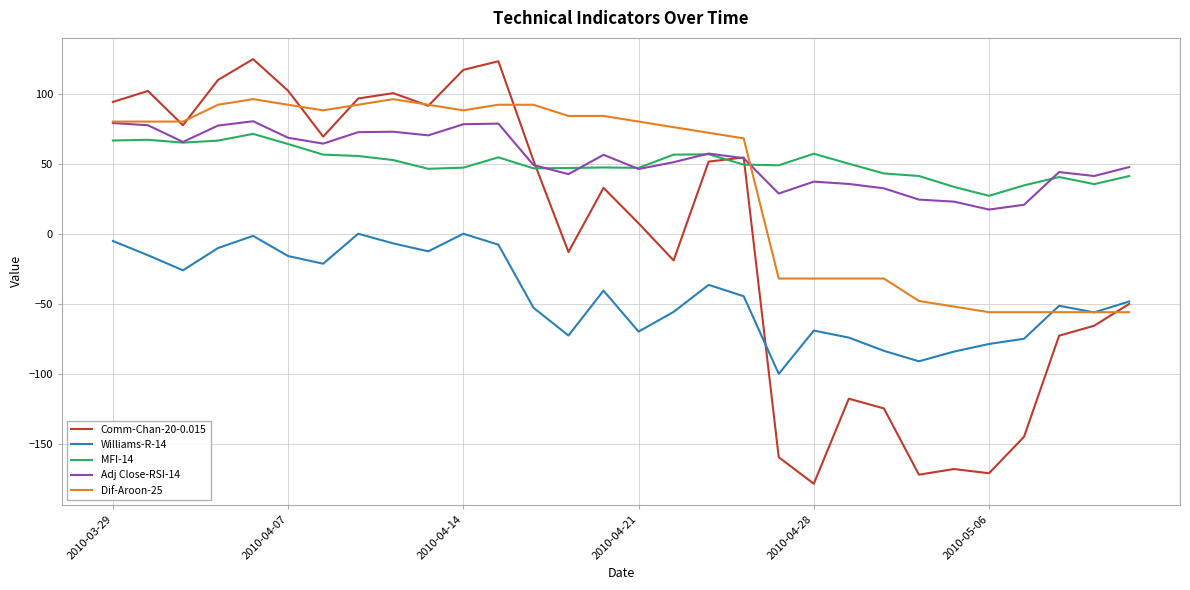

True or false: Adj Close-RSI-14 and Dif-Aroon-25 intersect in this chart.

True